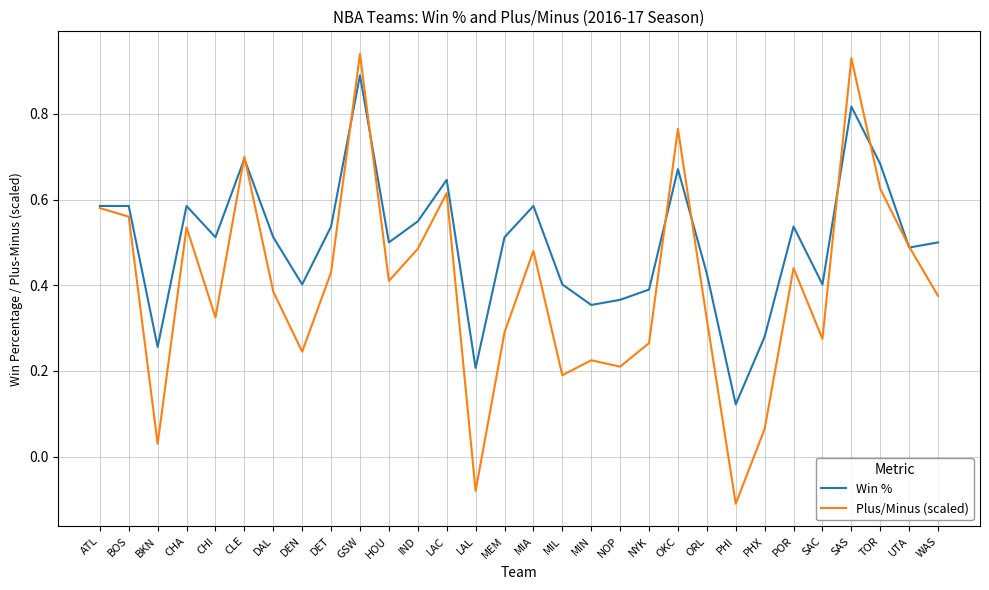

At how many categories does at least one series exceed 0?

30